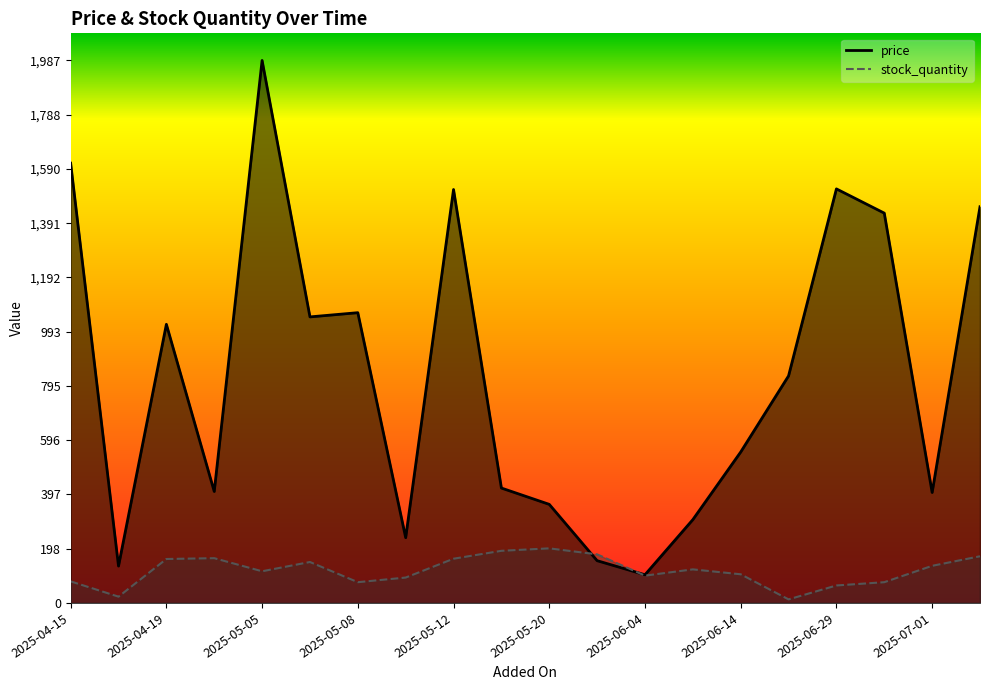

Rank the series by their average value, from lowest to highest.

stock_quantity, price